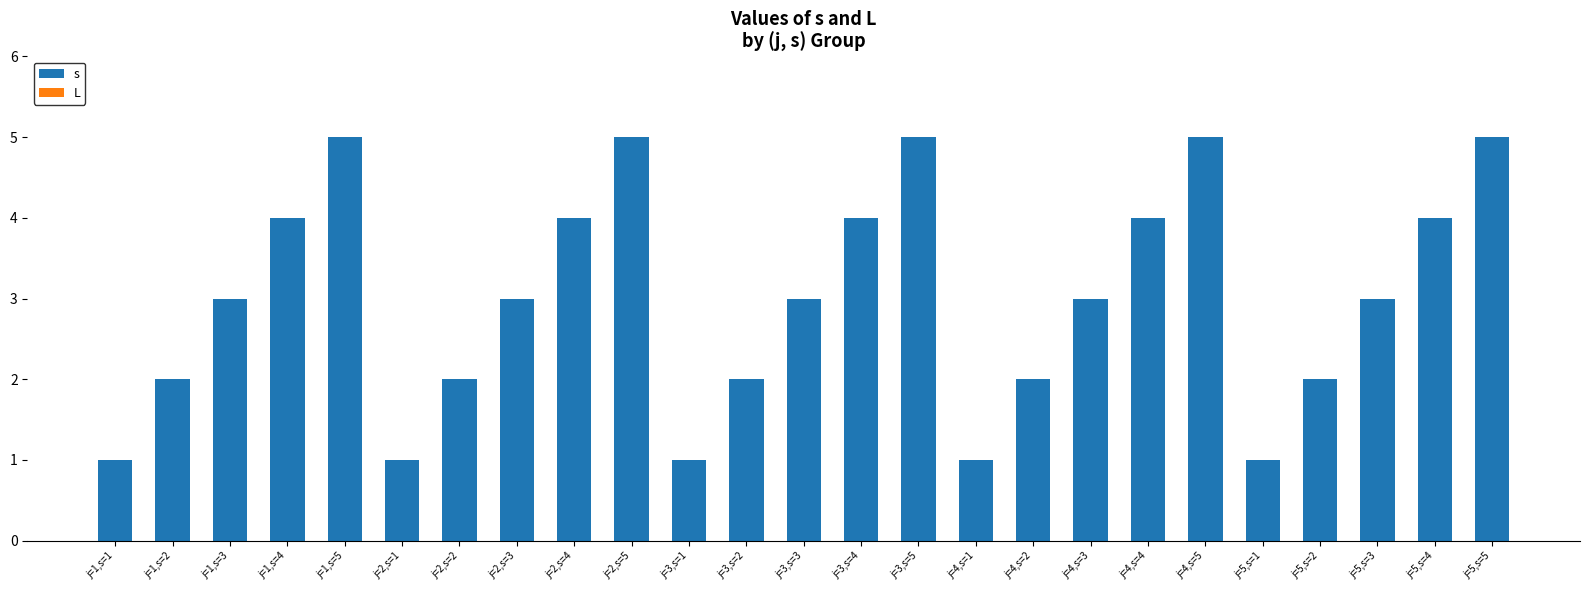

What position from the right is j=4,s=1?

10